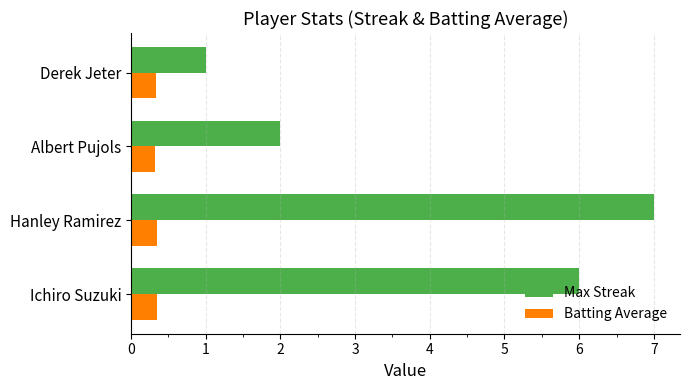

How many values in the Max Streak series are below 6?

2